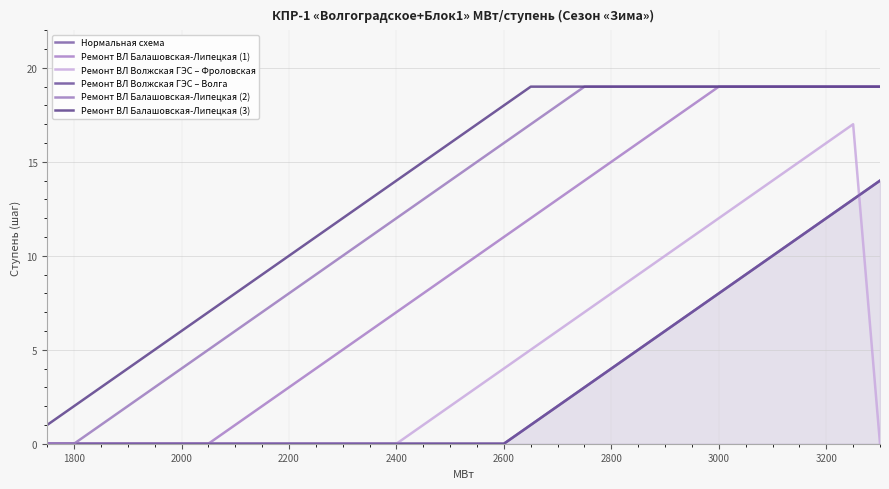

How many distinct data groups are displayed?

6